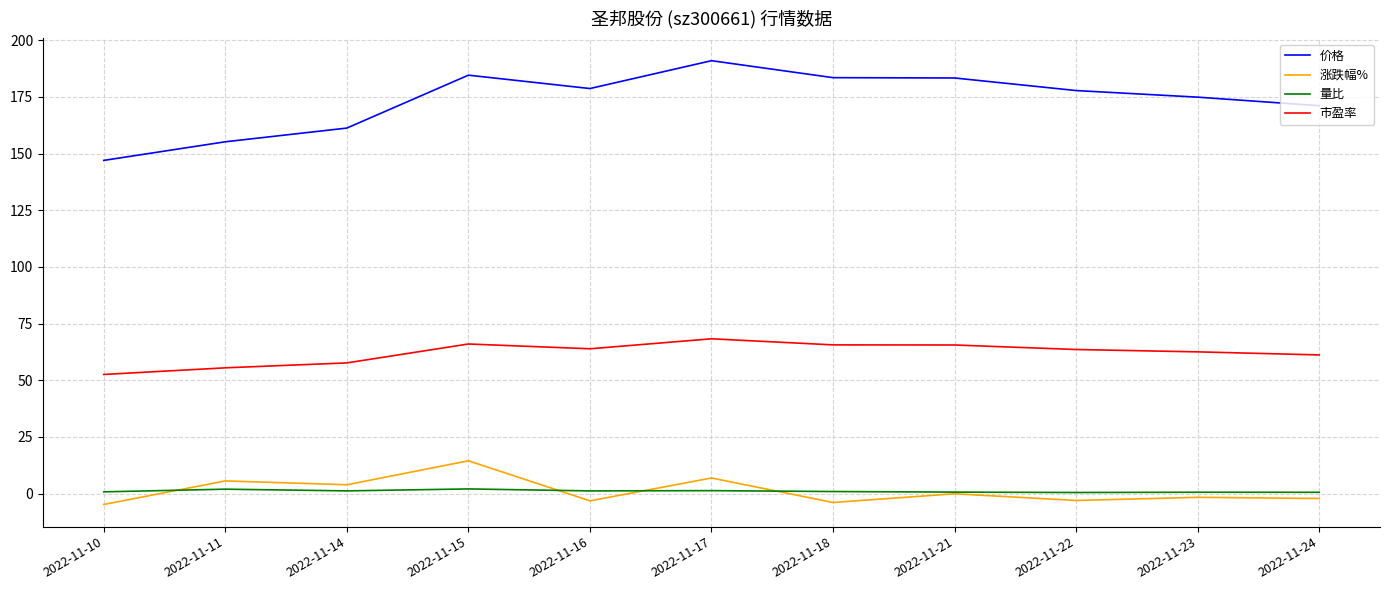

True or false: 价格 and 量比 cross at least once.

False